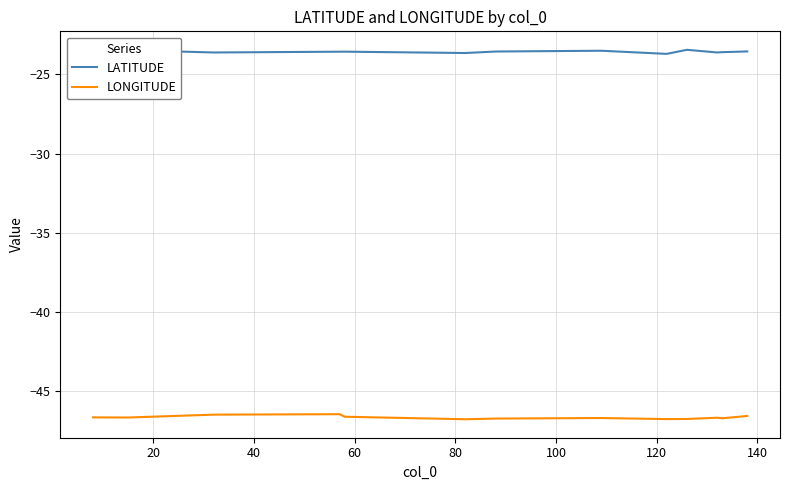

What is the smallest value displayed?

-46.8